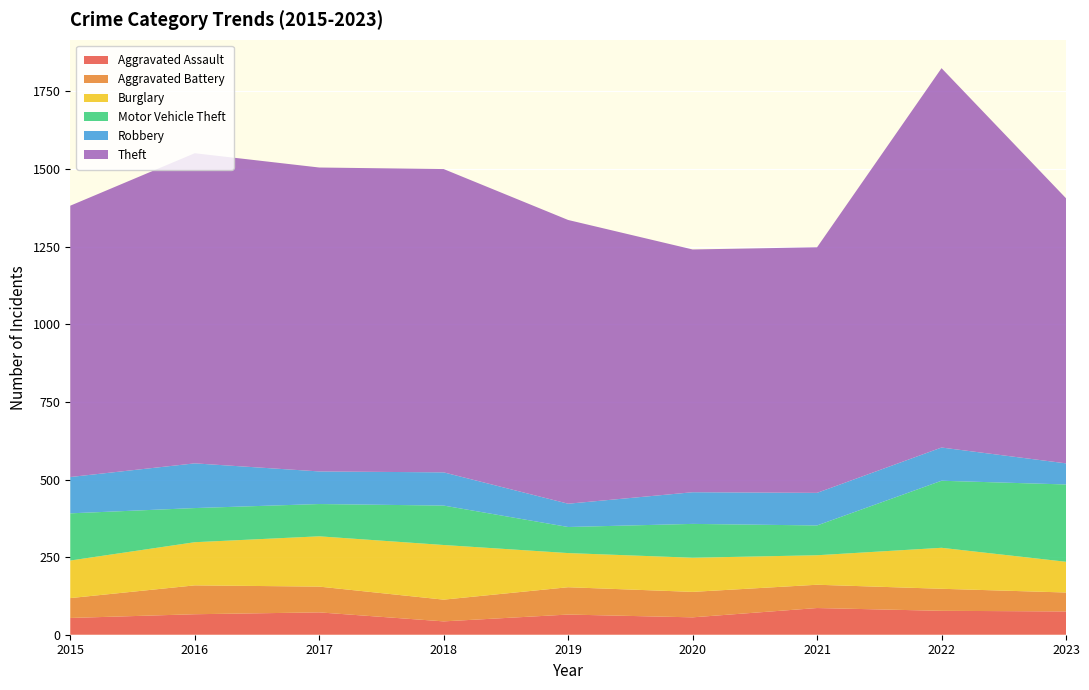

Reading right to left, transcribe all the data shown in this chart.

Aggravated Assault: 2023=75	2022=77	2021=86	2020=56	2019=65	2018=43	2017=72	2016=66	2015=54
Aggravated Battery: 2023=61	2022=71	2021=75	2020=82	2019=88	2018=70	2017=83	2016=93	2015=64
Burglary: 2023=99	2022=132	2021=95	2020=110	2019=110	2018=176	2017=162	2016=139	2015=121
Motor Vehicle Theft: 2023=249	2022=216	2021=96	2020=109	2019=84	2018=127	2017=104	2016=110	2015=152
Robbery: 2023=68	2022=107	2021=105	2020=102	2019=75	2018=107	2017=105	2016=144	2015=117
Theft: 2023=854	2022=1222	2021=791	2020=782	2019=914	2018=977	2017=979	2016=999	2015=874